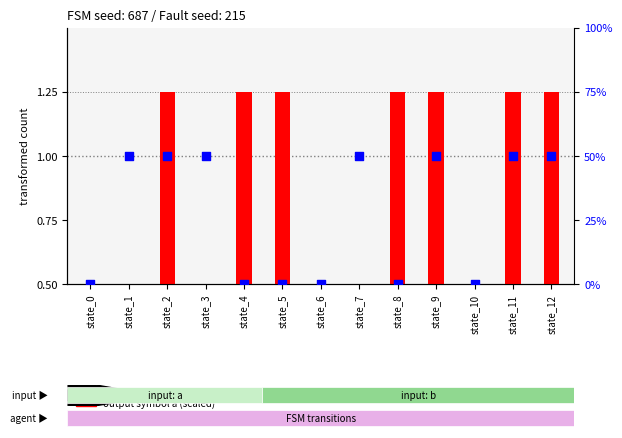

At how many categories does at least one series exceed 8?

7